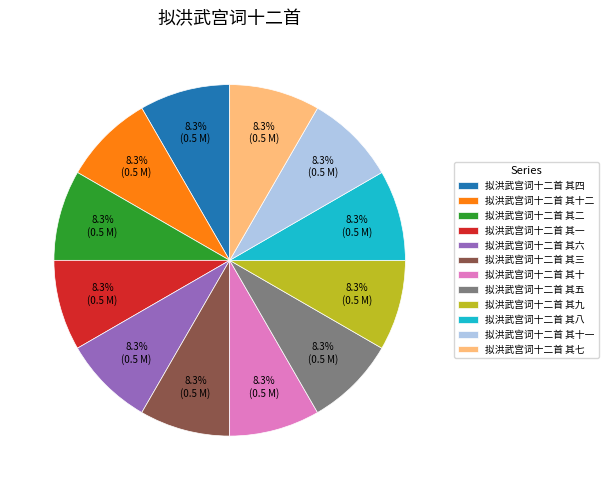

Approximately how many times larger is the value at 拟洪武宫词十二首 其四 compared to 拟洪武宫词十二首 其六?

1.0